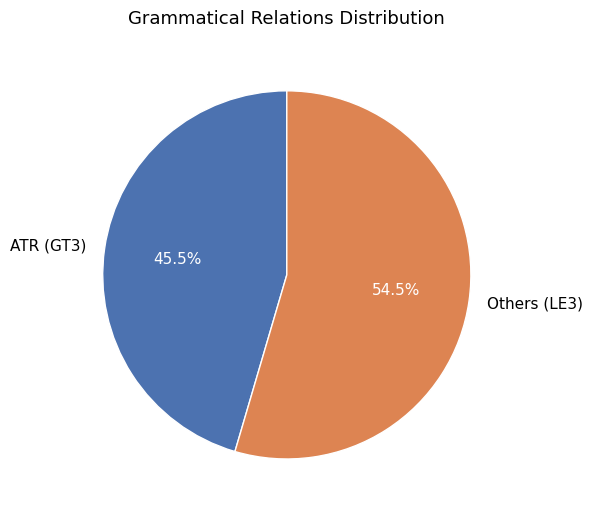

Rank the categories by value from lowest to highest.

ATR (GT3), Others (LE3)